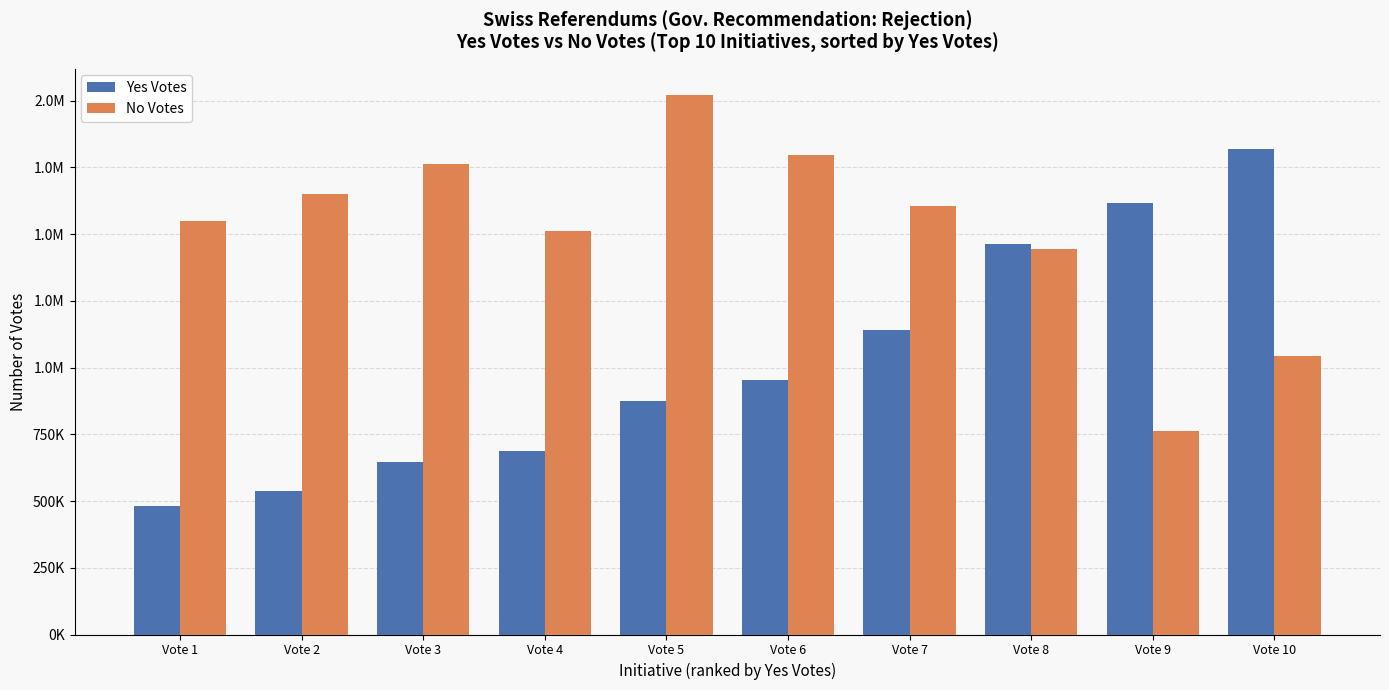

Does the chart contain stacked bars?

No